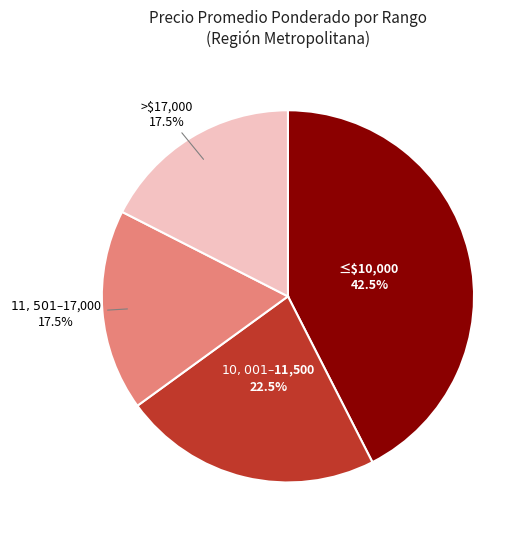

How many segments does this pie chart have?

4